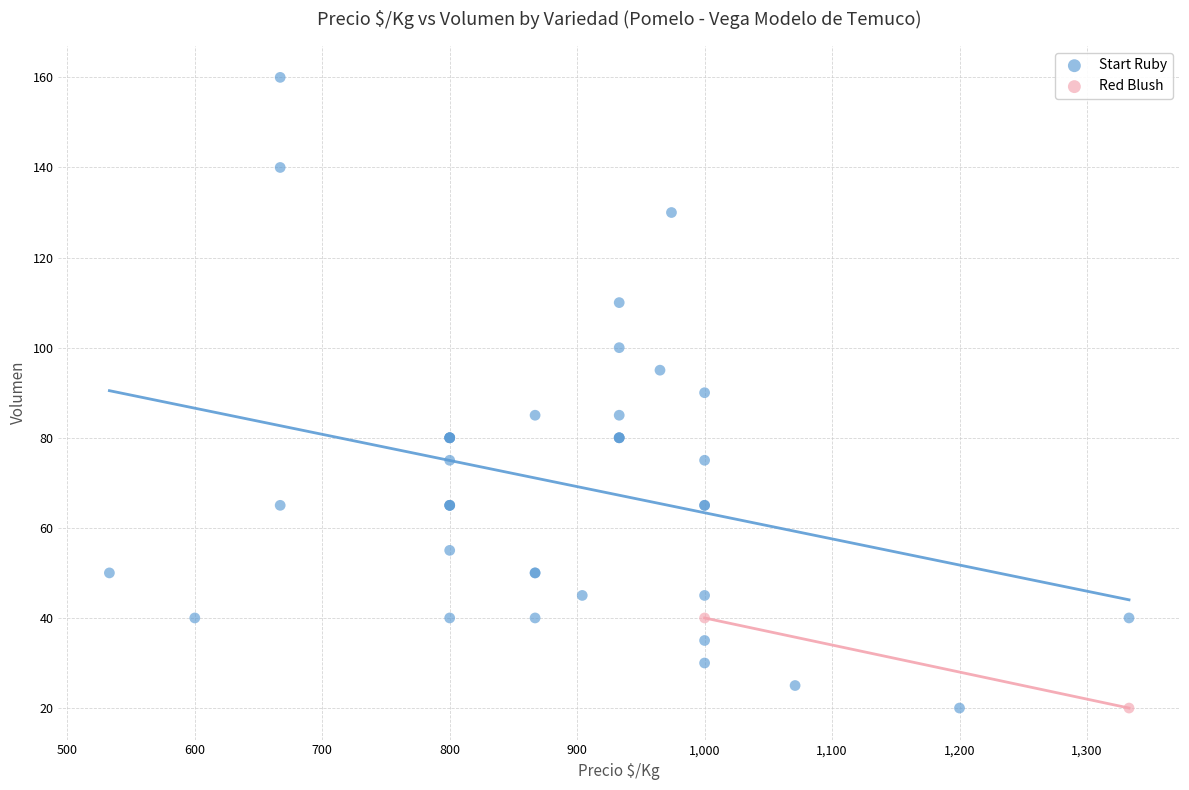

What are all the series names shown in the legend?

Start Ruby, Red Blush